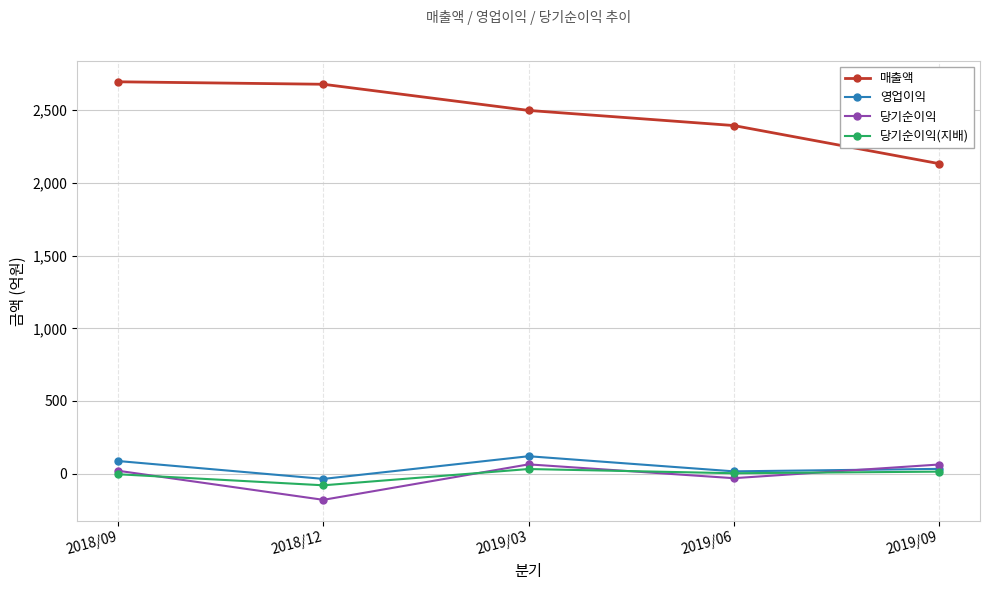

Count the number of data series in this chart.

4